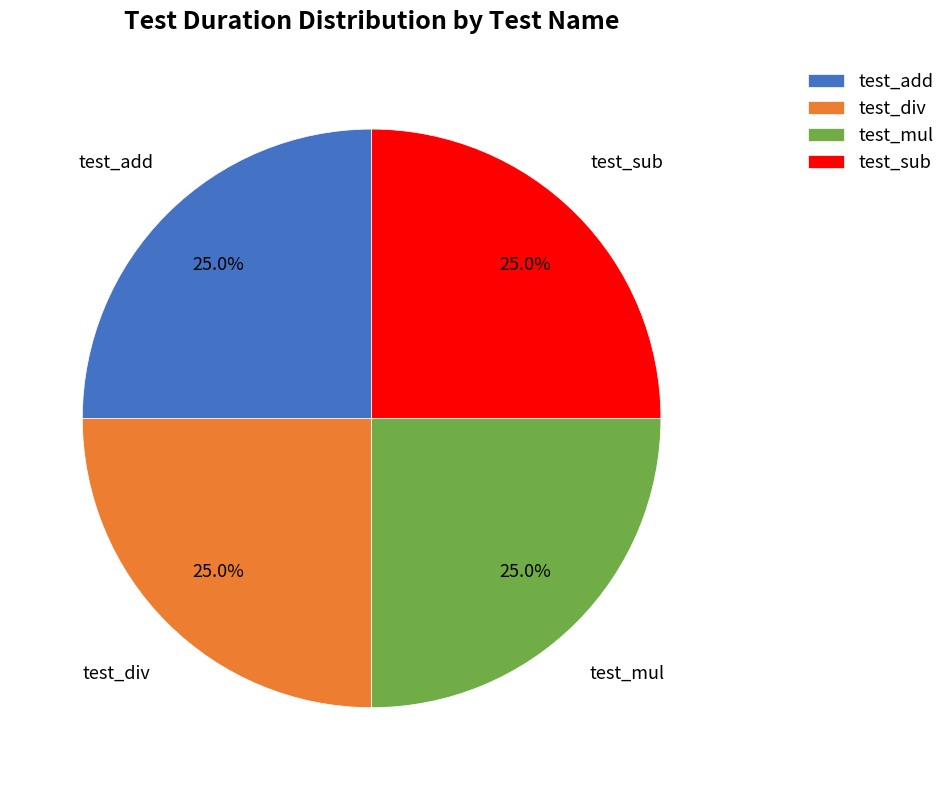

Combined, what portion of the pie is test_sub and test_div?

50.0%